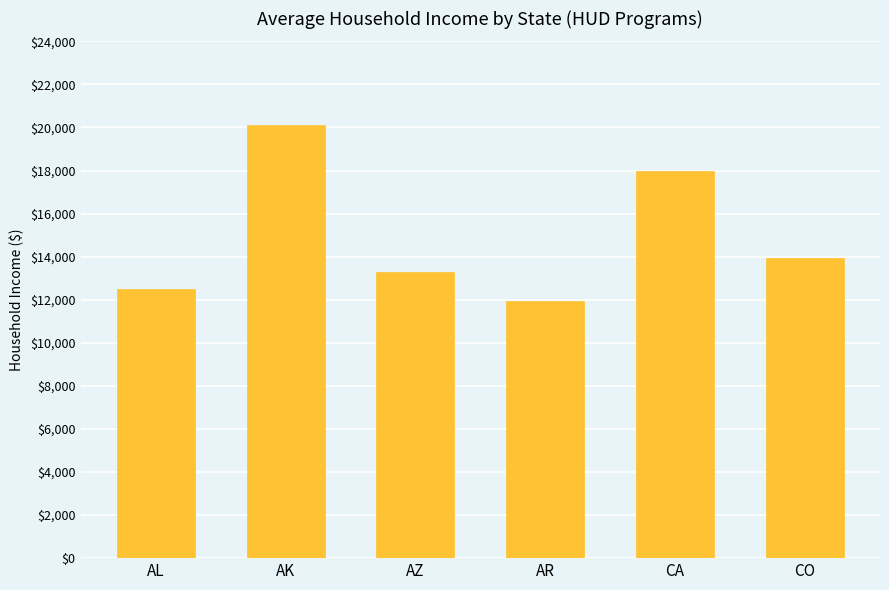

Reading left to right, extract all data points from this chart.

AL=12507	AK=20101	AZ=13297	AR=11923	CA=17985	CO=13943